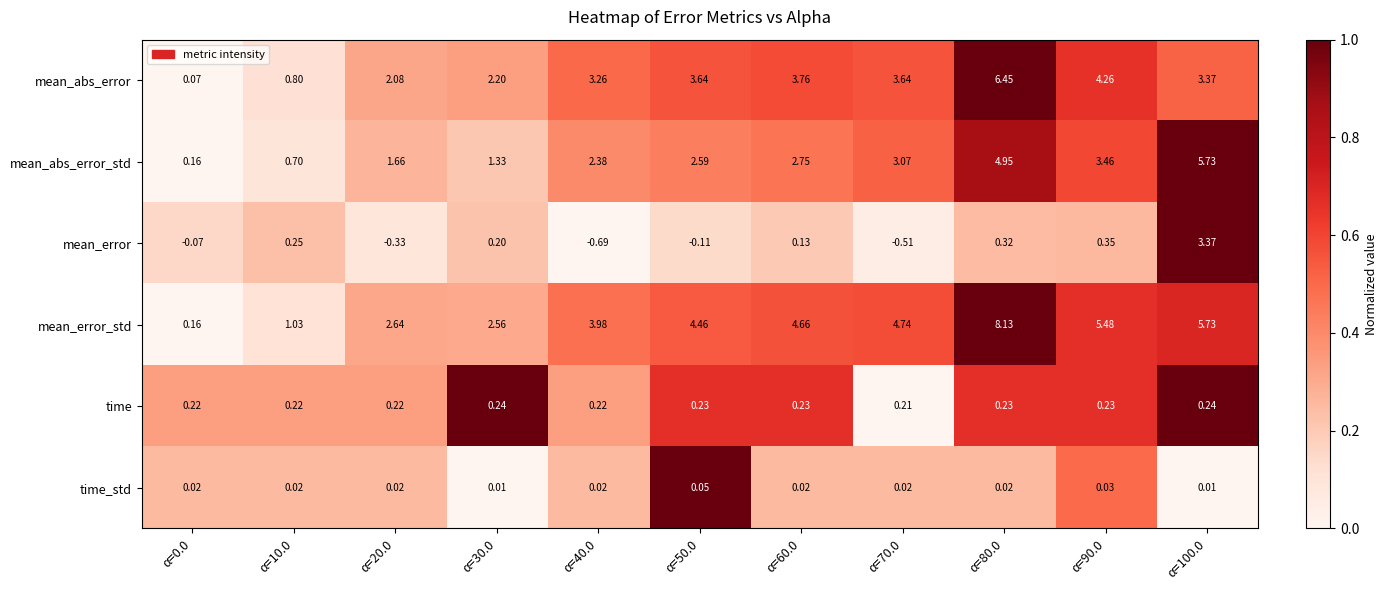

Between α=0.0 and α=40.0, which series saw the biggest shift?

mean_error_std